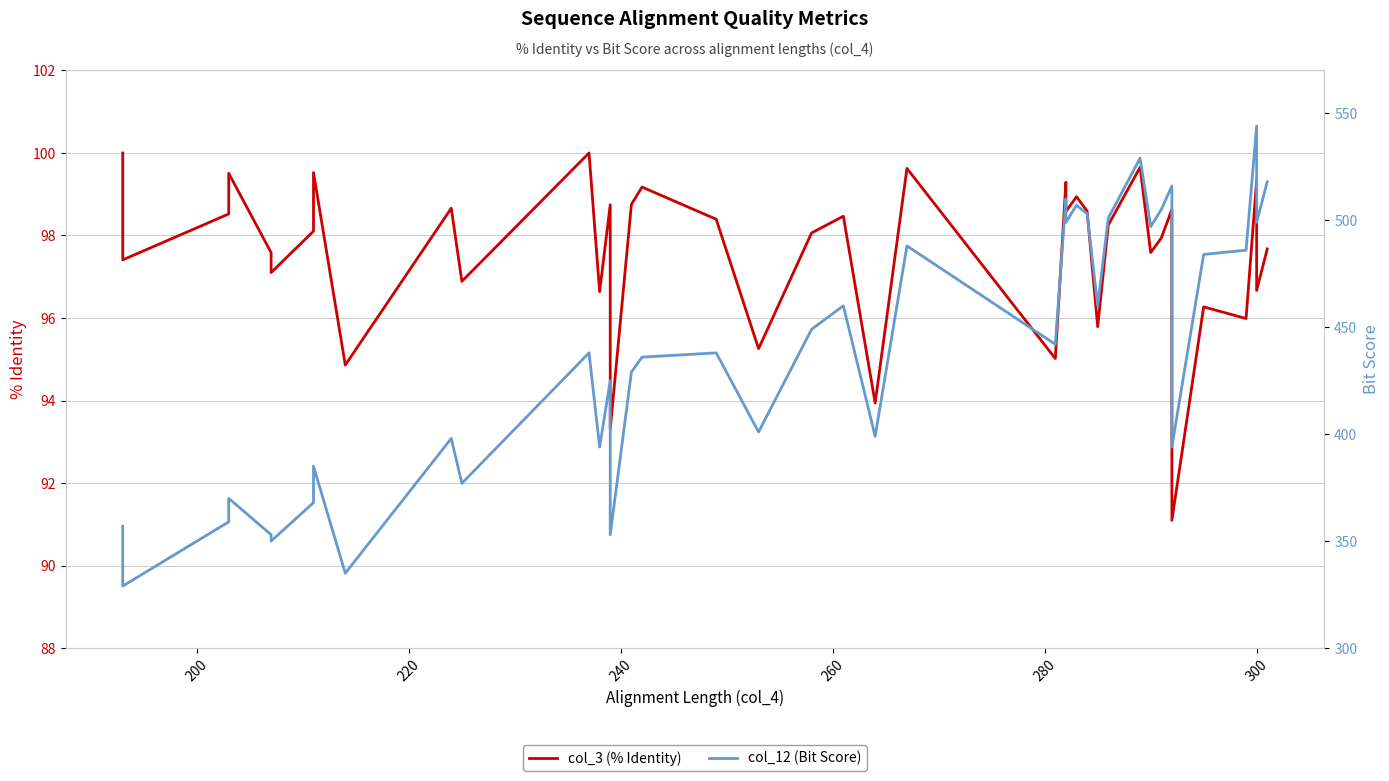

List the series in order of their peak value, lowest first.

col_3 (% Identity), col_12 (Bit Score)